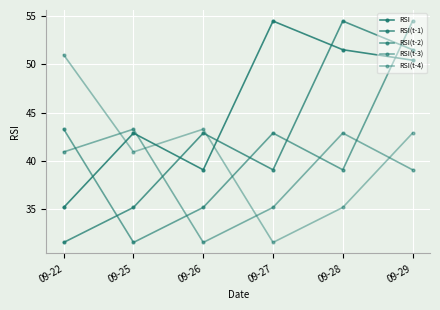

What is the sum of all RSI(t-2) values?

246.4